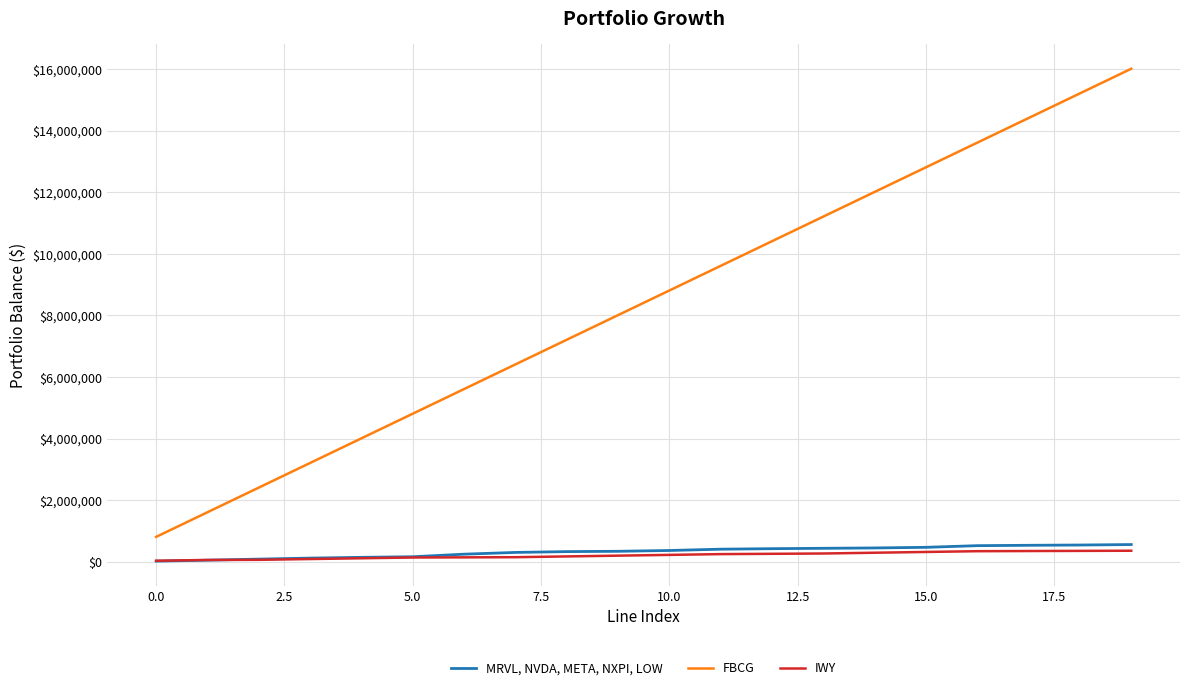

What is the greatest value displayed?

16010000.0